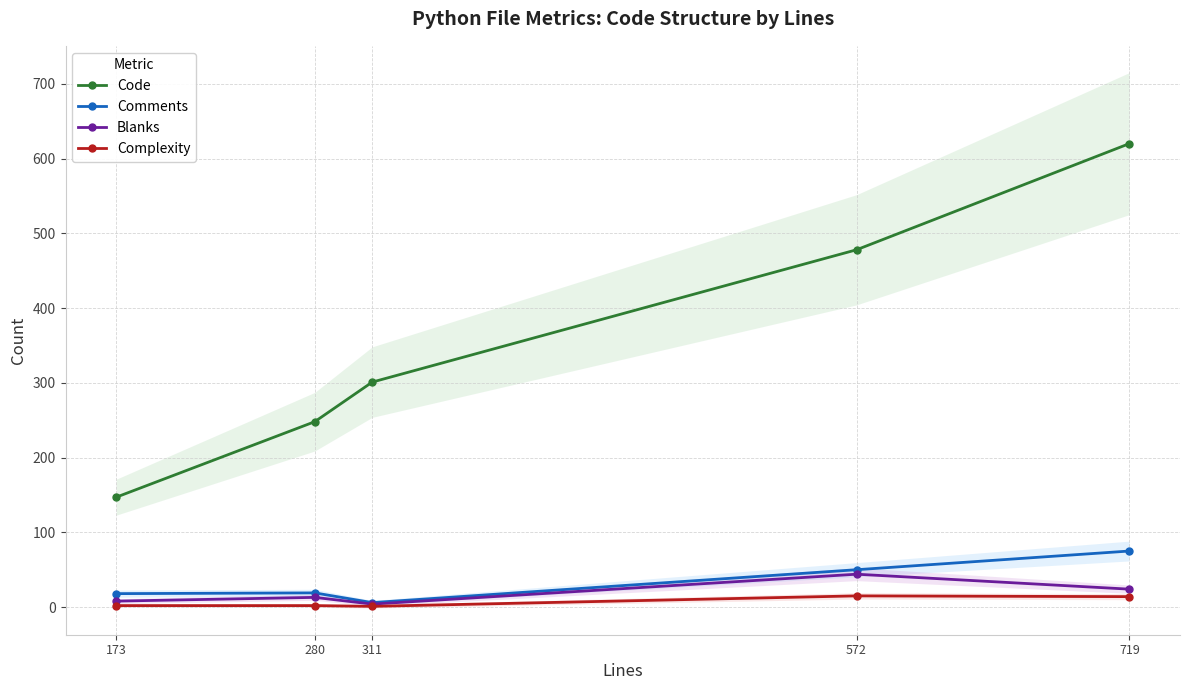

What is the spread (max minus min) of values at 173?

145